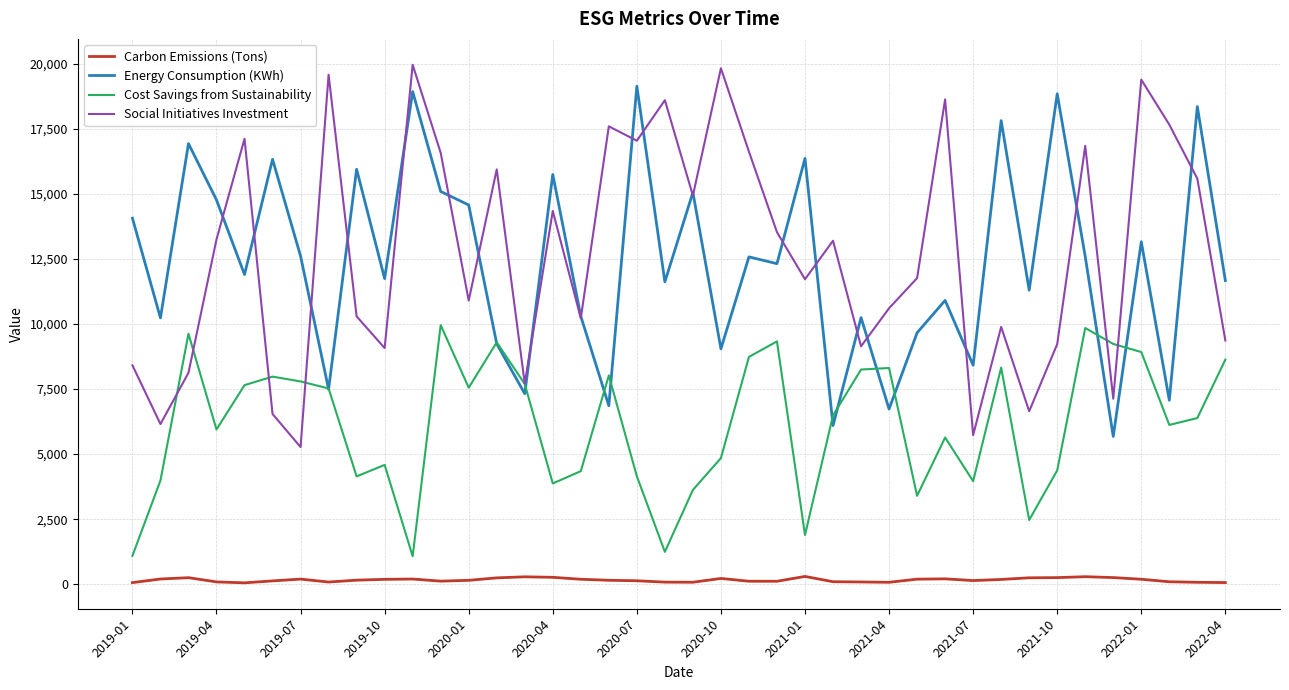

What is the lowest value of the Energy Consumption (KWh) series?

5680.0